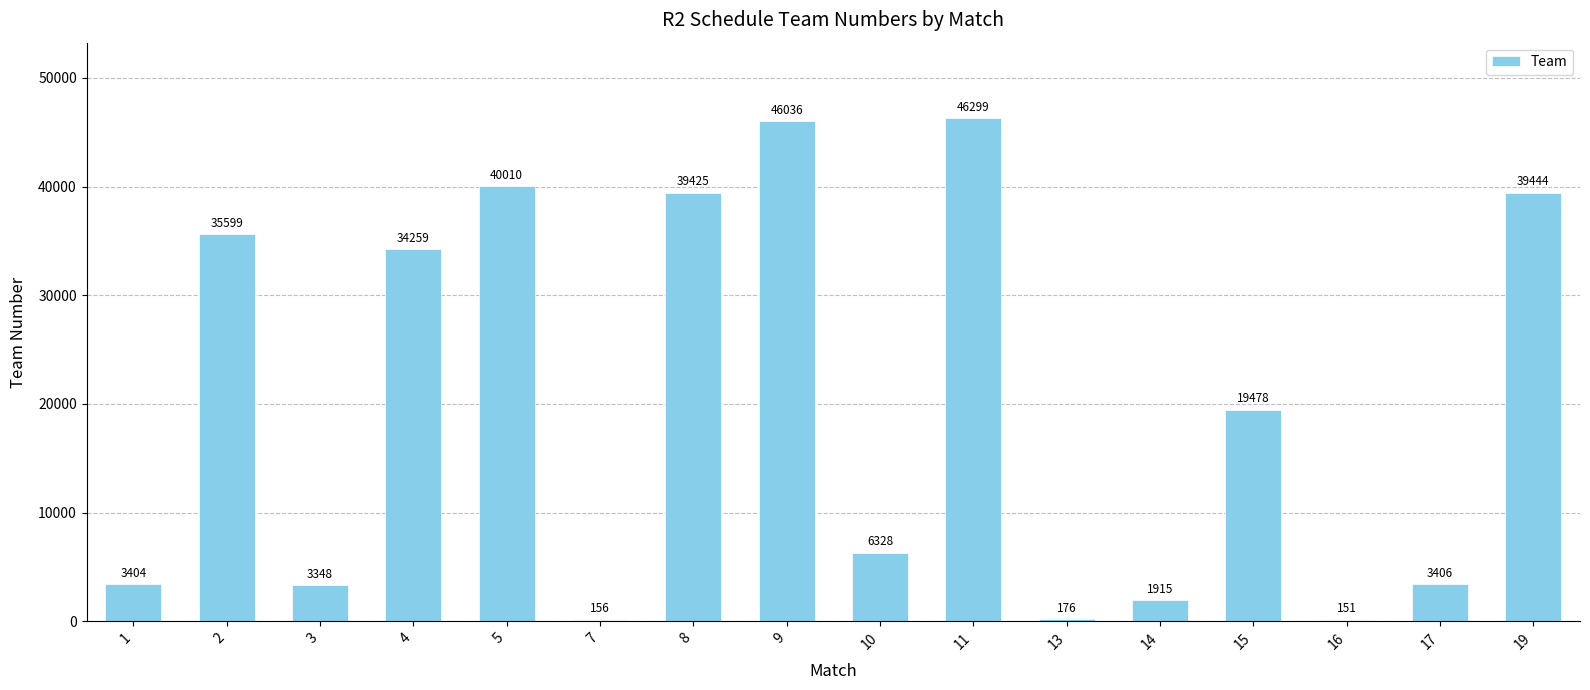

What value does the data have at 16, to the nearest 10?

150